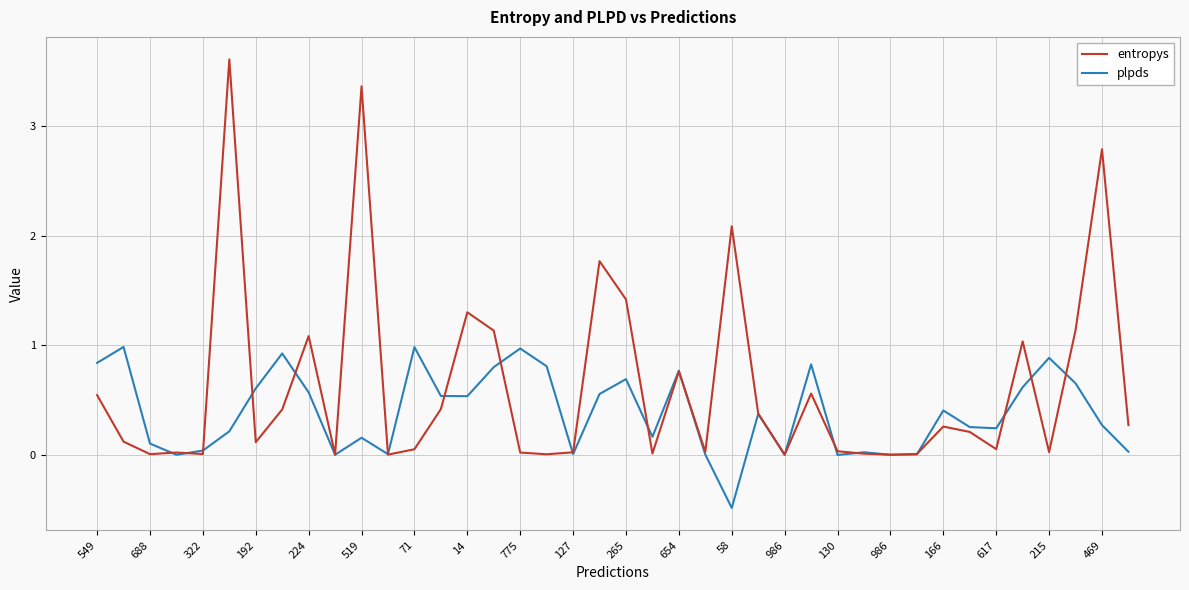

List the series in order of their peak value, highest first.

entropys, plpds